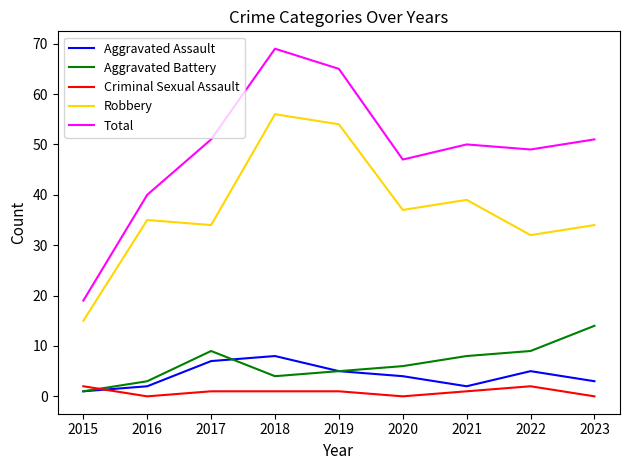

What is the lowest value of the Aggravated Battery series?

1